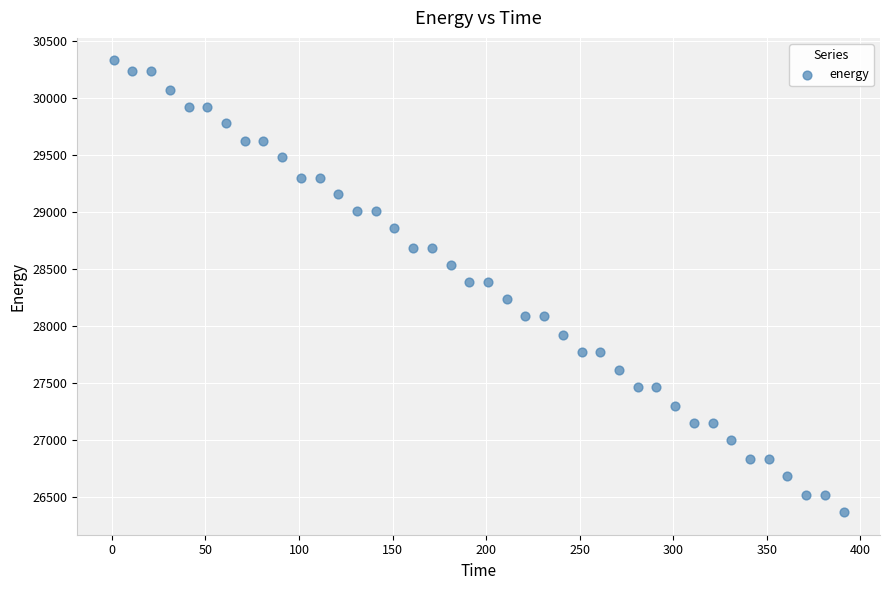

What is the range of Y values (max minus min)?

3960